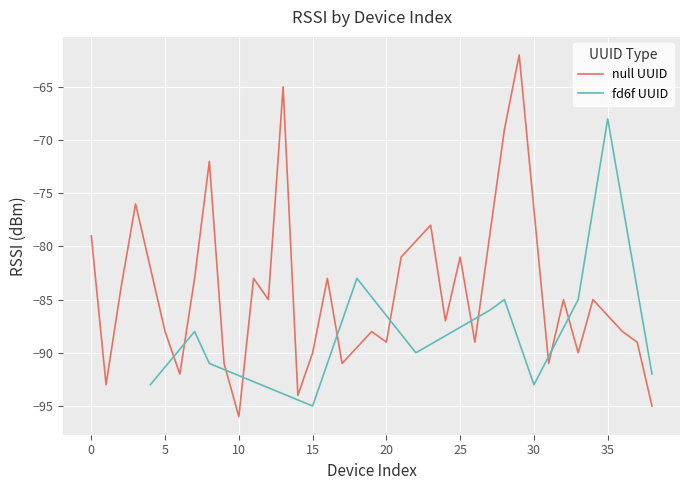

What is the difference between the maximum and minimum values?

34